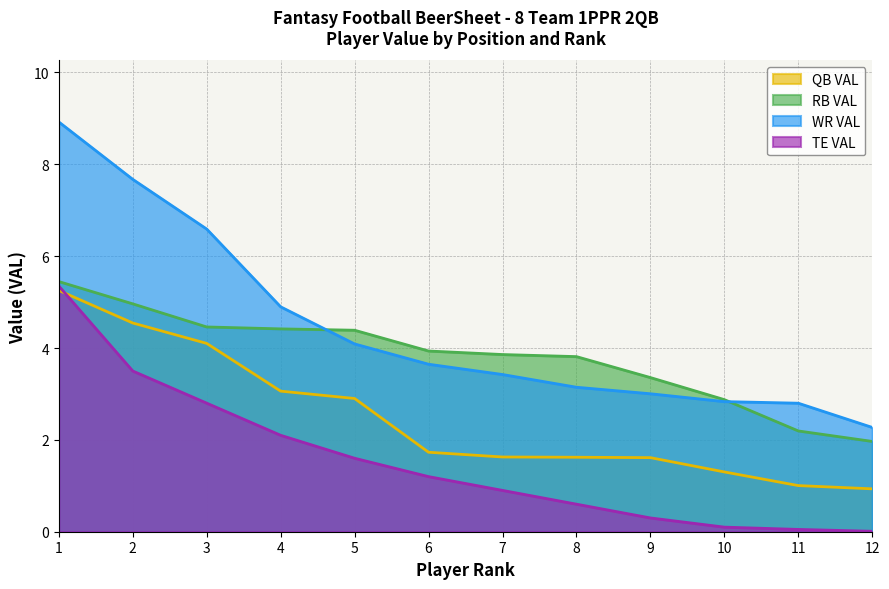

Reading right to left, transcribe all the data shown in this chart.

QB VAL: 12=0.9	11=1.0	10=1.3	9=1.6	8=1.6	7=1.6	6=1.7	5=2.9	4=3.1	3=4.1	2=4.5	1=5.3
RB VAL: 12=2.0	11=2.2	10=2.9	9=3.4	8=3.8	7=3.9	6=3.9	5=4.4	4=4.4	3=4.5	2=5.0	1=5.4
WR VAL: 12=2.3	11=2.8	10=2.8	9=3.0	8=3.1	7=3.4	6=3.6	5=4.1	4=4.9	3=6.6	2=7.7	1=8.9
TE VAL: 12=0.0	11=0.1	10=0.1	9=0.3	8=0.6	7=0.9	6=1.2	5=1.6	4=2.1	3=2.8	2=3.5	1=5.4